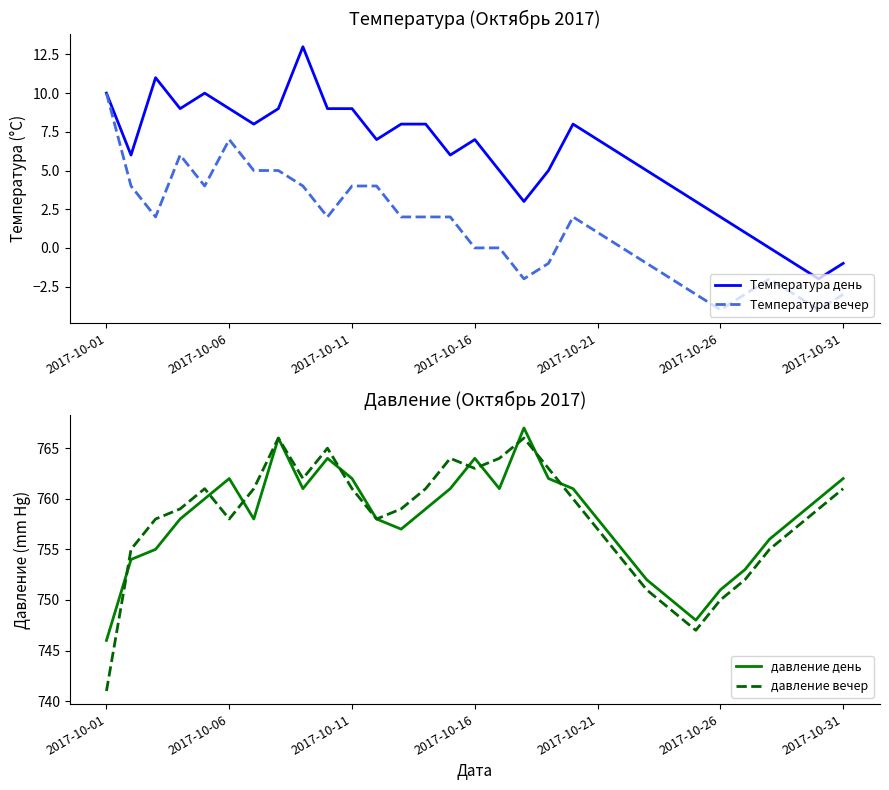

At which label does Температура вечер reach its peak?

2017-10-01